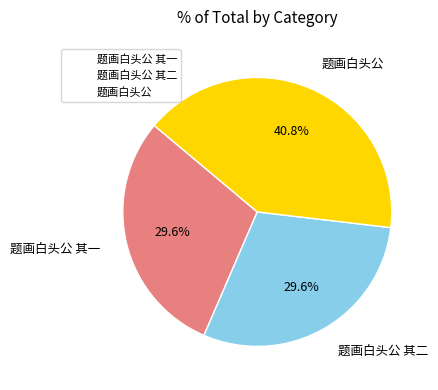

How many segments does this pie chart have?

3